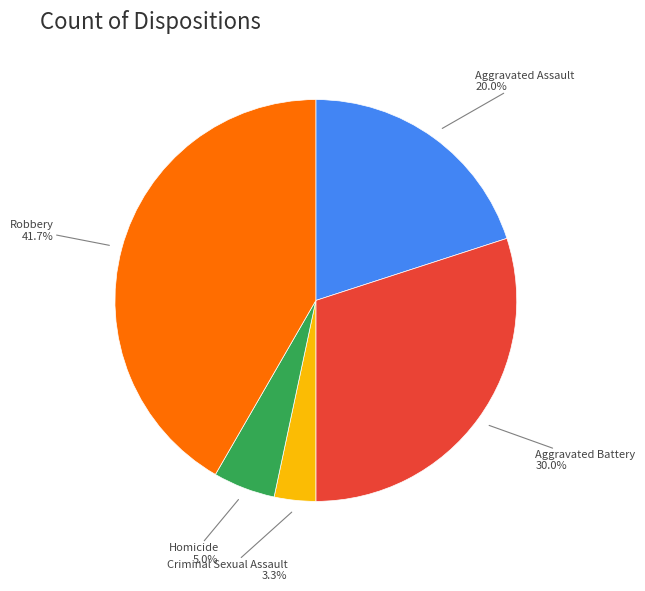

Is there a majority slice in this chart?

No